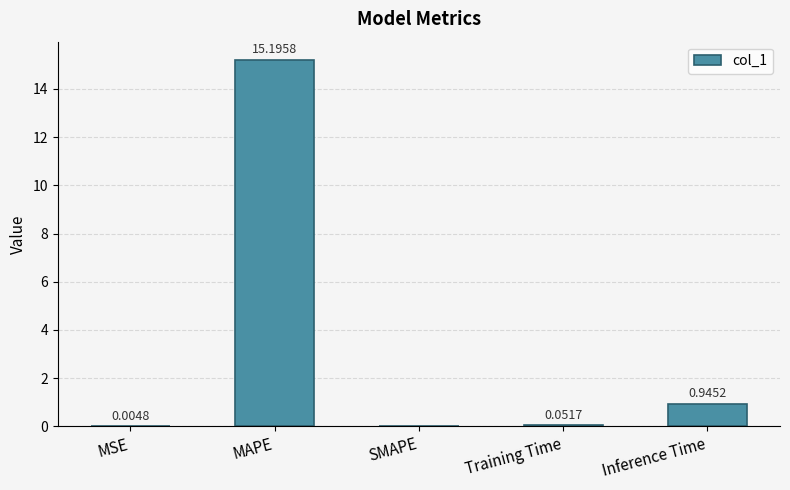

Which category has the highest value across all series?

MAPE